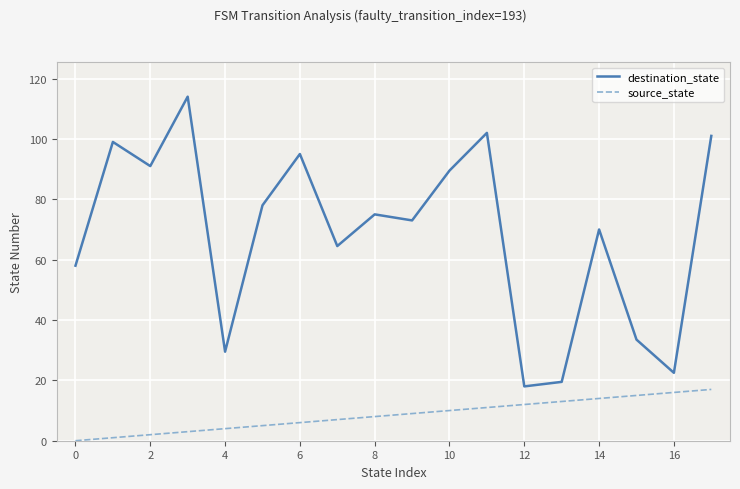

True or false: destination_state and source_state cross at least once.

False